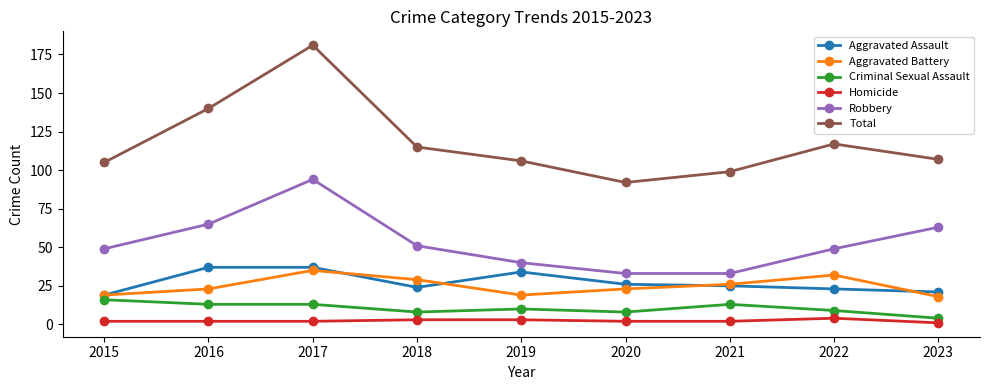

Which series has the largest range (max minus min)?

Total